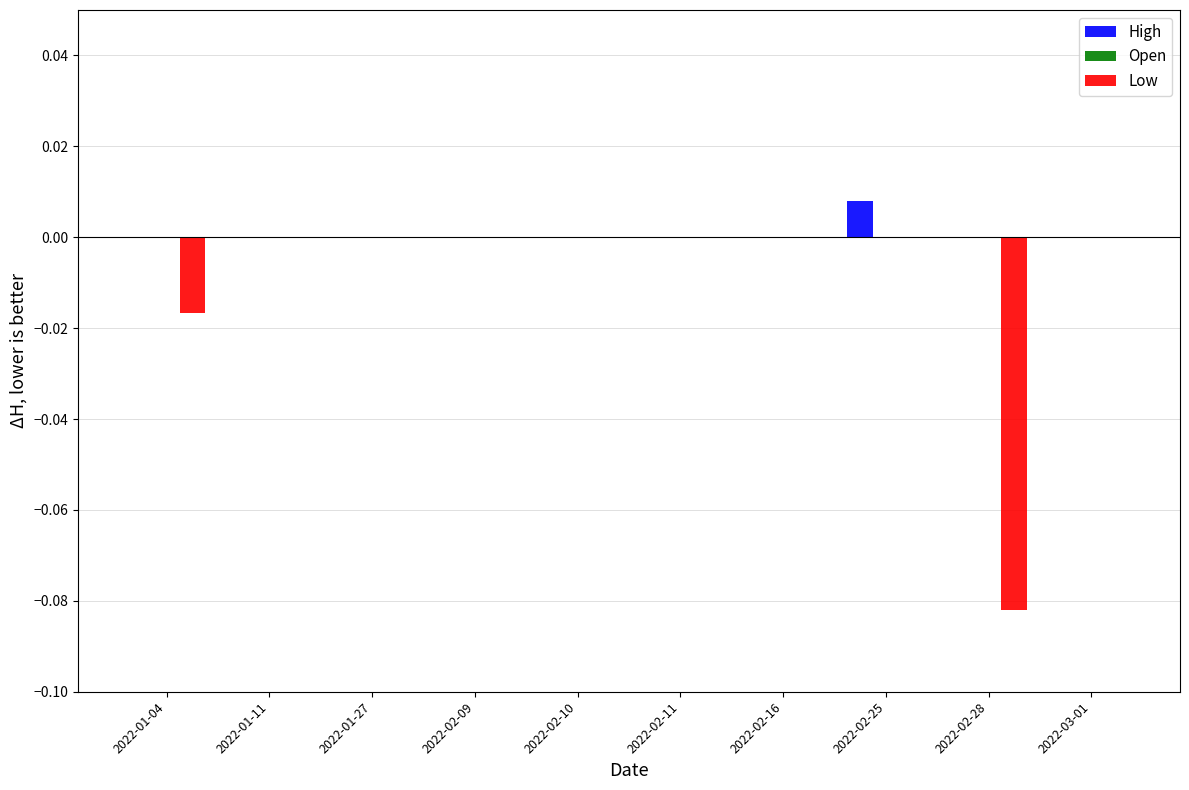

Count the number of data series in this chart.

2